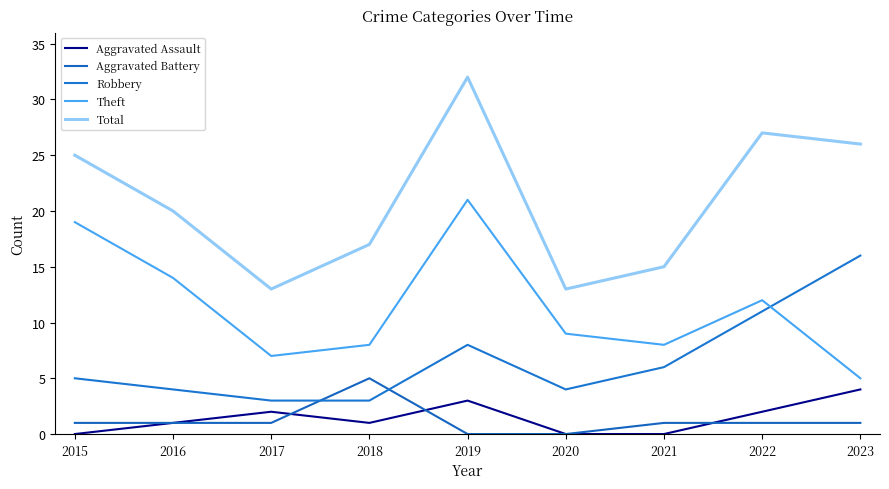

What is the total value across all series at 2017?

26